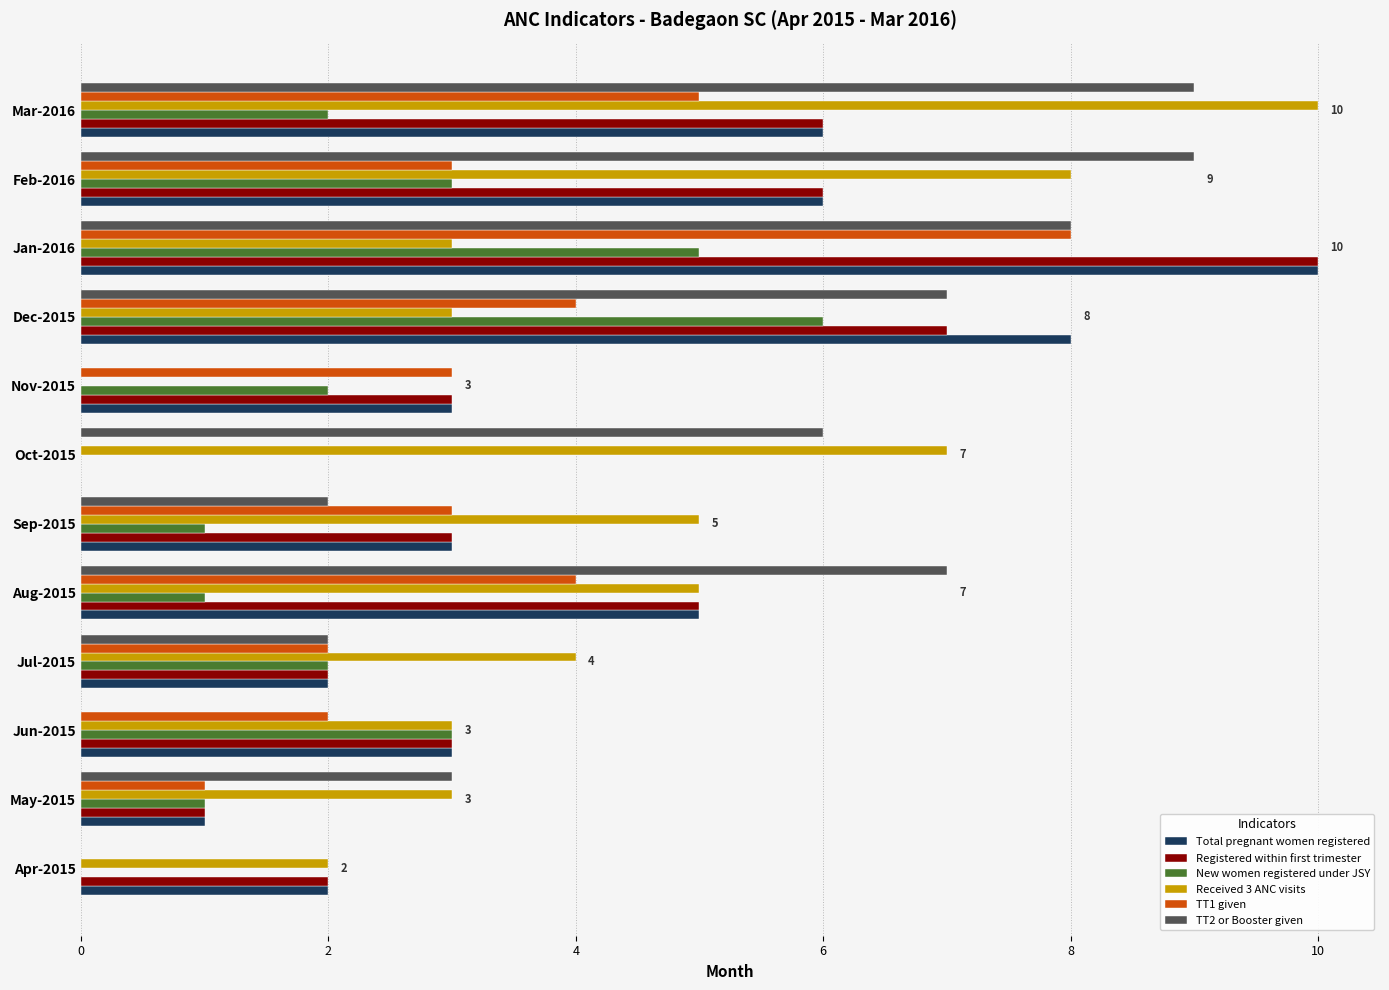

What is the greatest value displayed?

10